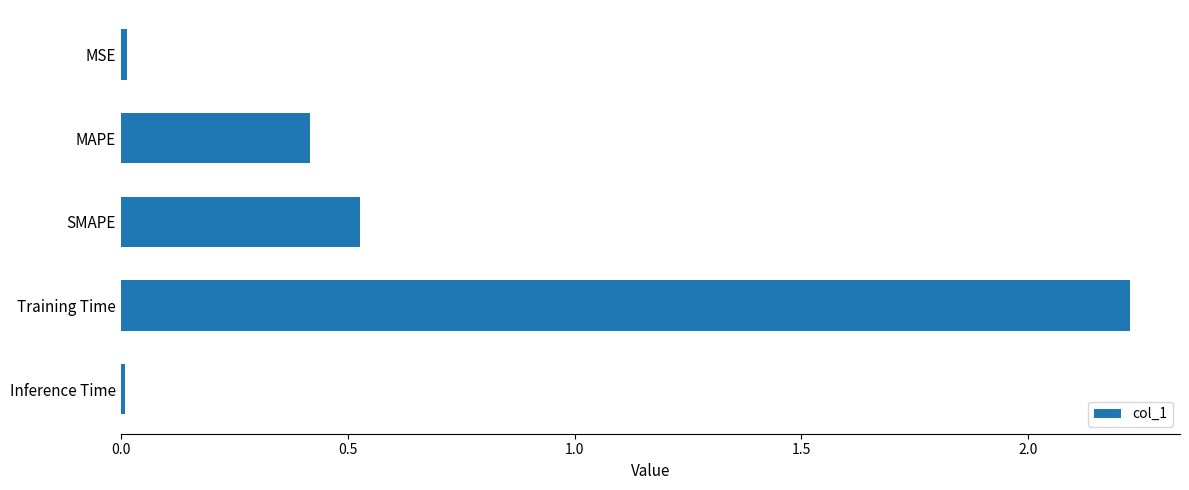

Is it true that the value at SMAPE is 0.8?

False